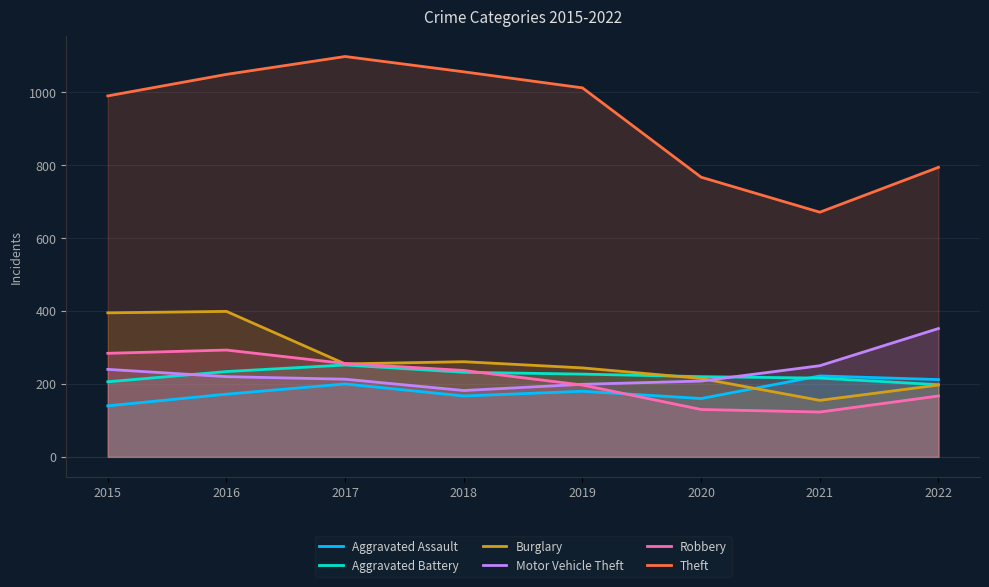

Count the number of data series in this chart.

6